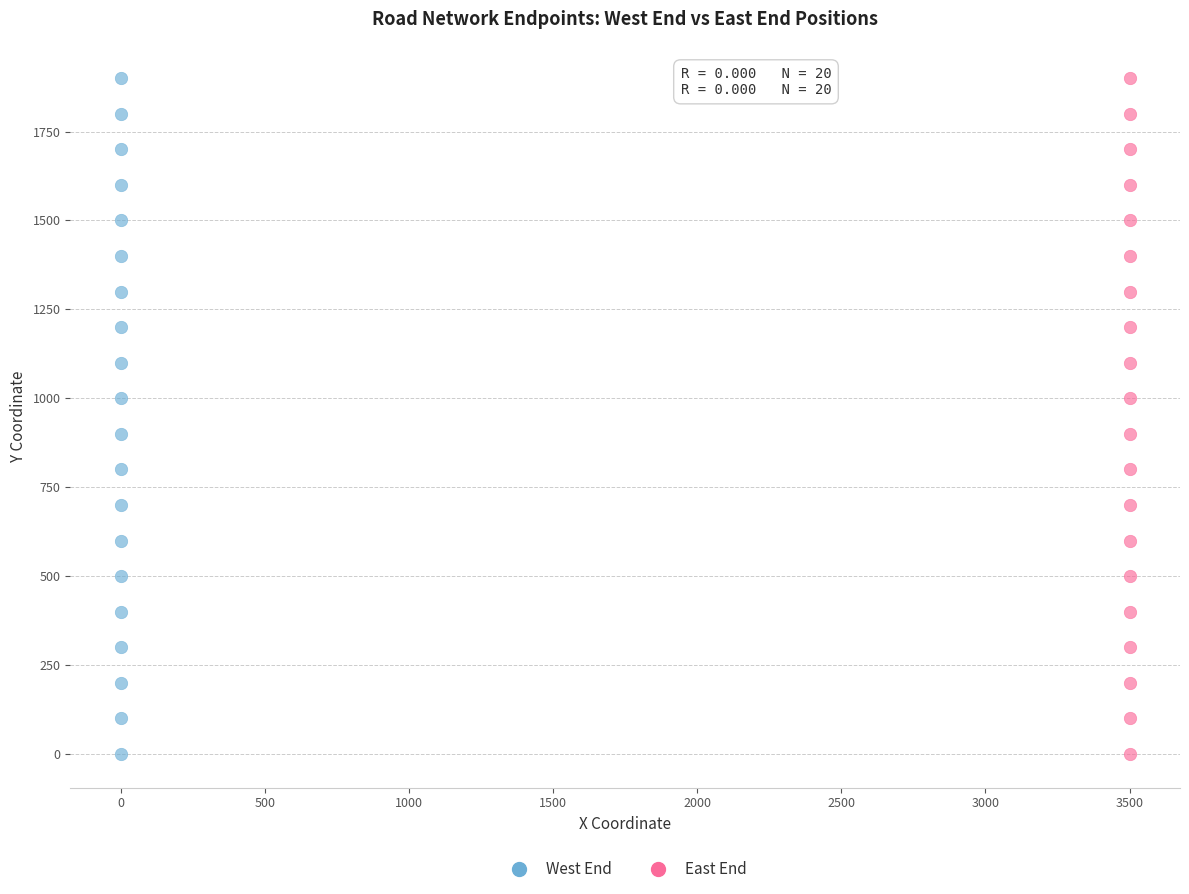

What are all the series names shown in the legend?

West End, East End